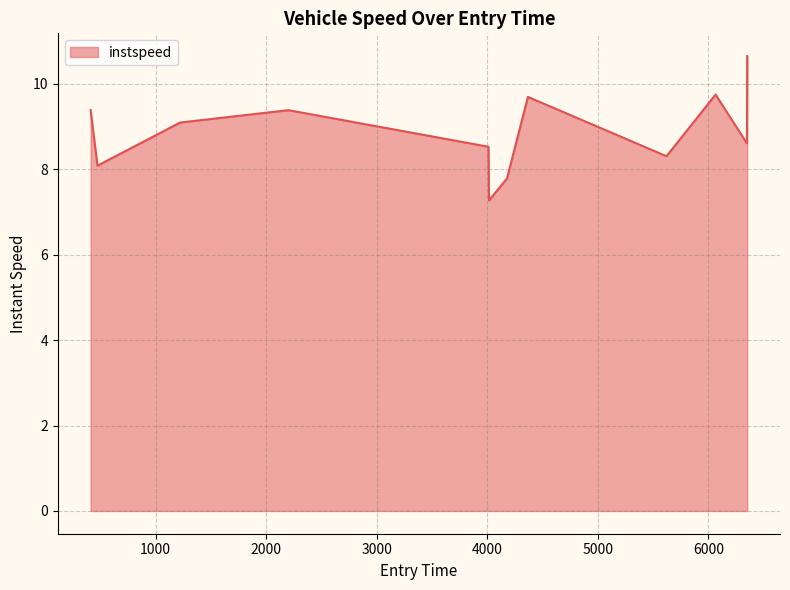

What is the smallest value displayed?

7.3